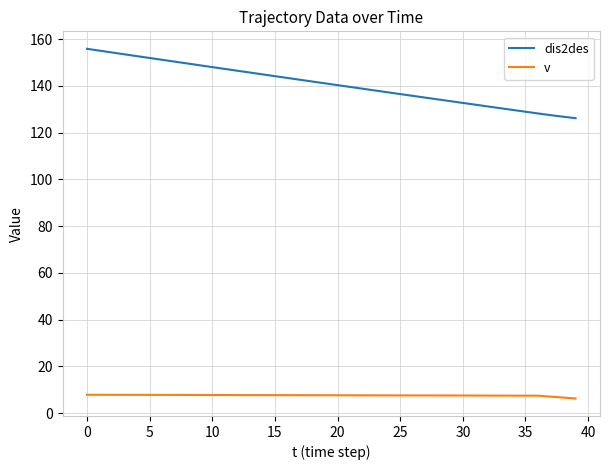

True or false: dis2des and v intersect in this chart.

False